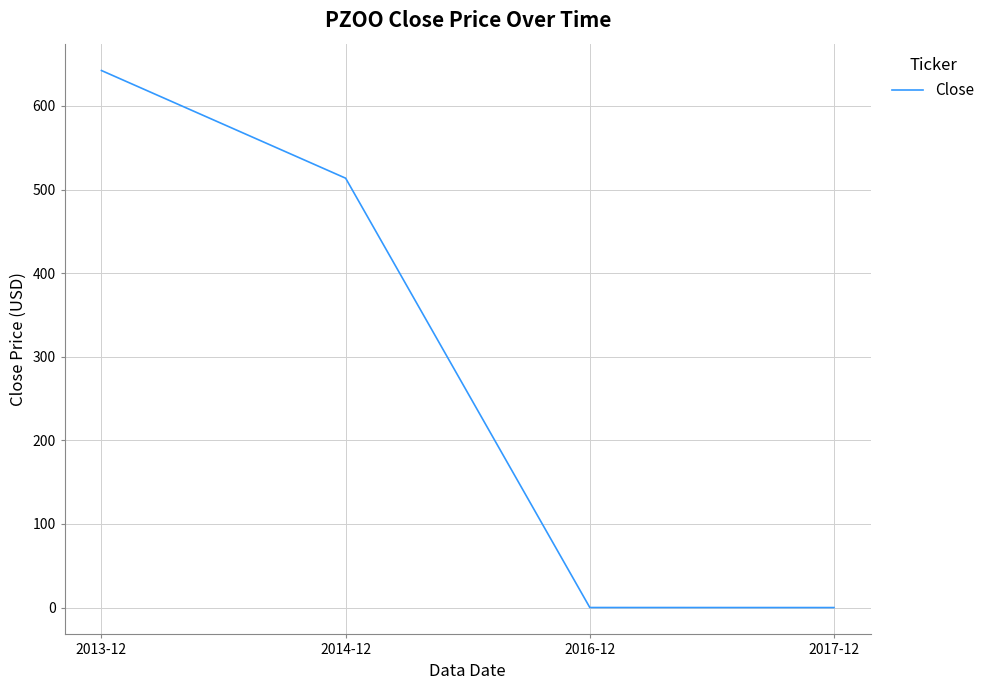

What is the change in value from 2013-12 to 2014-12?

-128.8